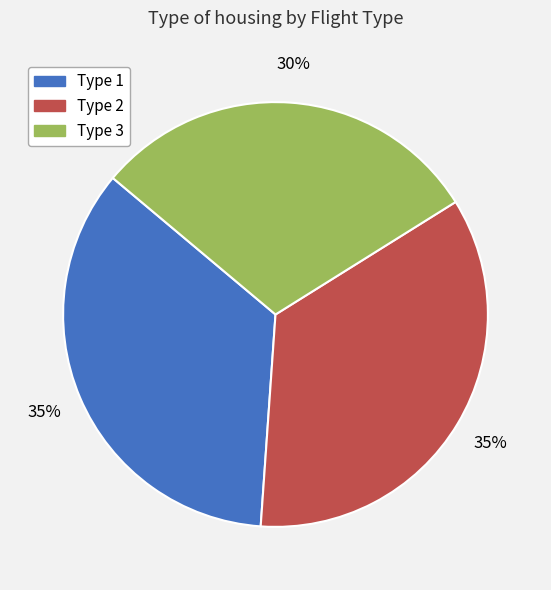

Combined, do Type 2 and Type 1 account for over 50%?

Yes